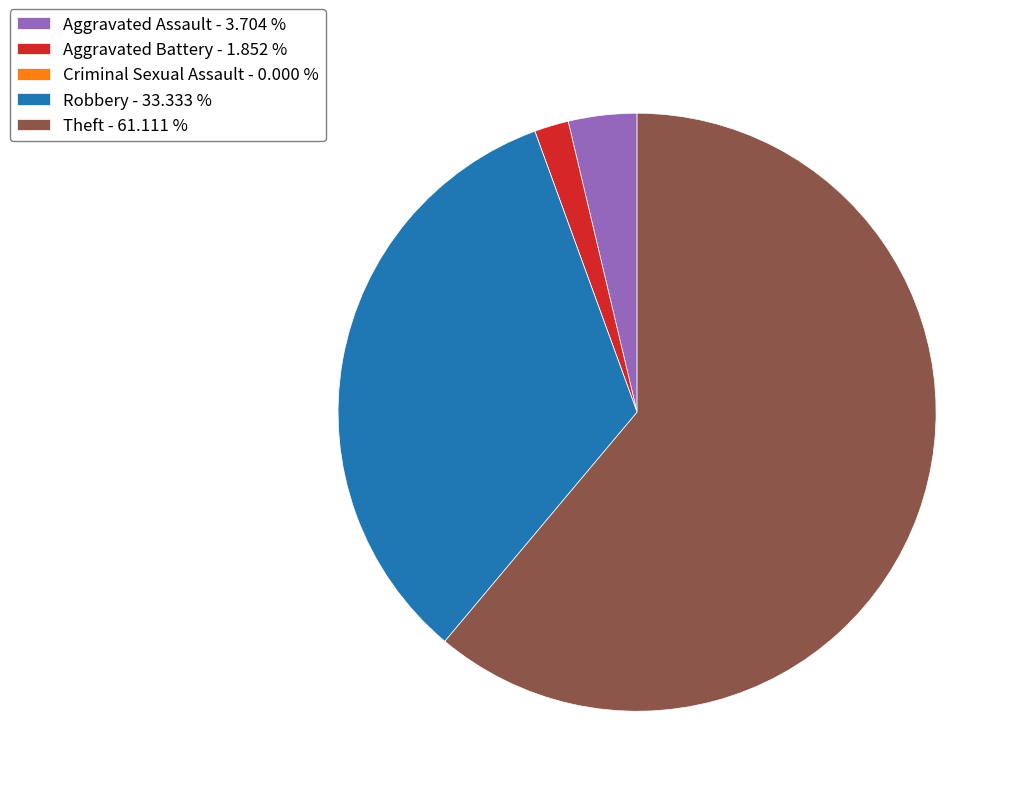

Is there a majority slice in this chart?

Yes